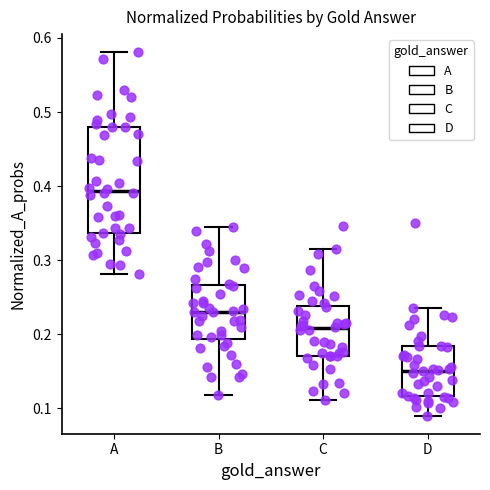

Where is the lower edge of the box for D on the y-axis? The values are not printed on the chart, so give them approximately, as read against the axis.

0.12